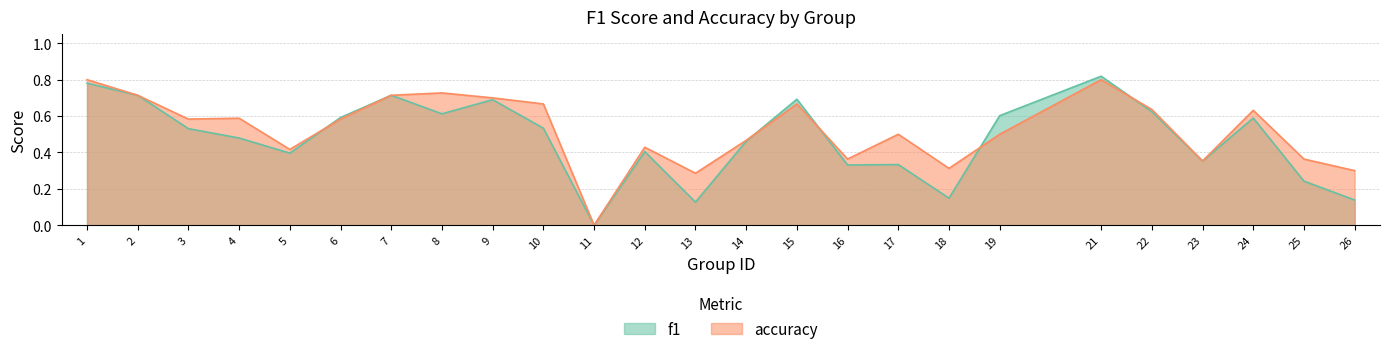

How many accuracy values are between 0 and 1?

25